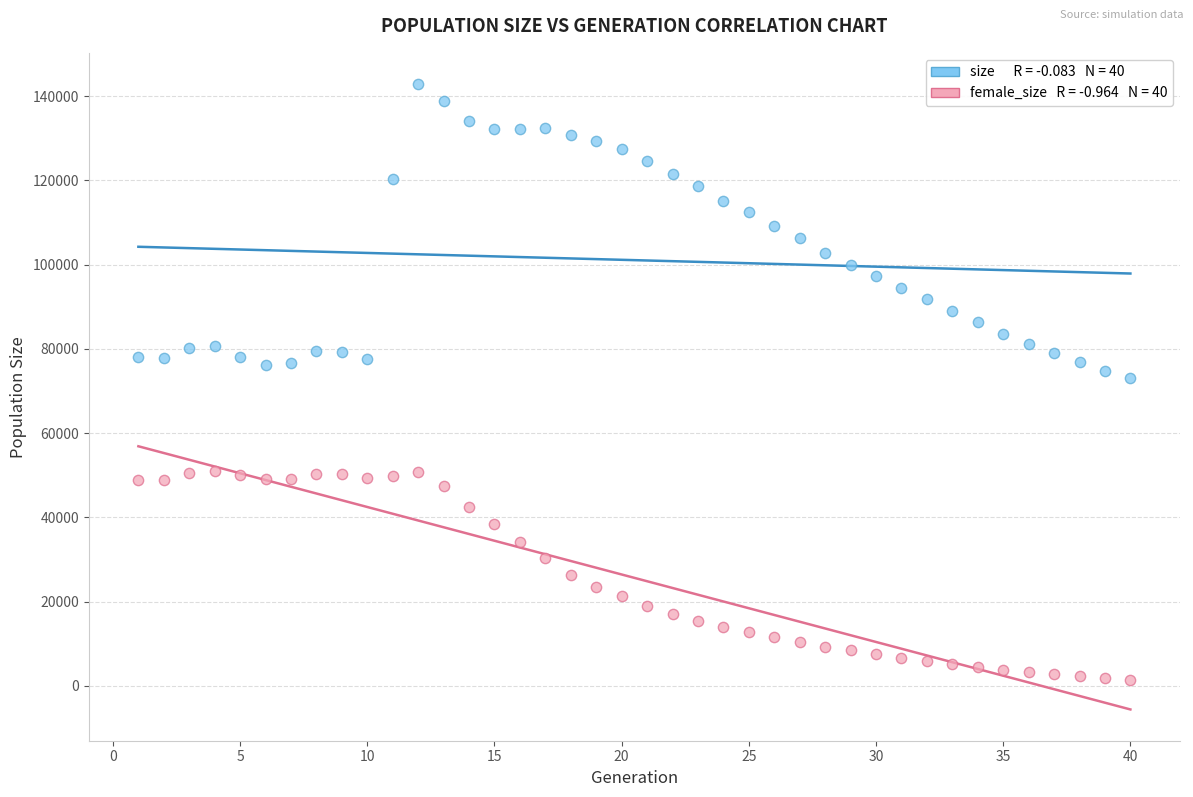

Across all data points, what is the range of Y values (max minus min)?

141407